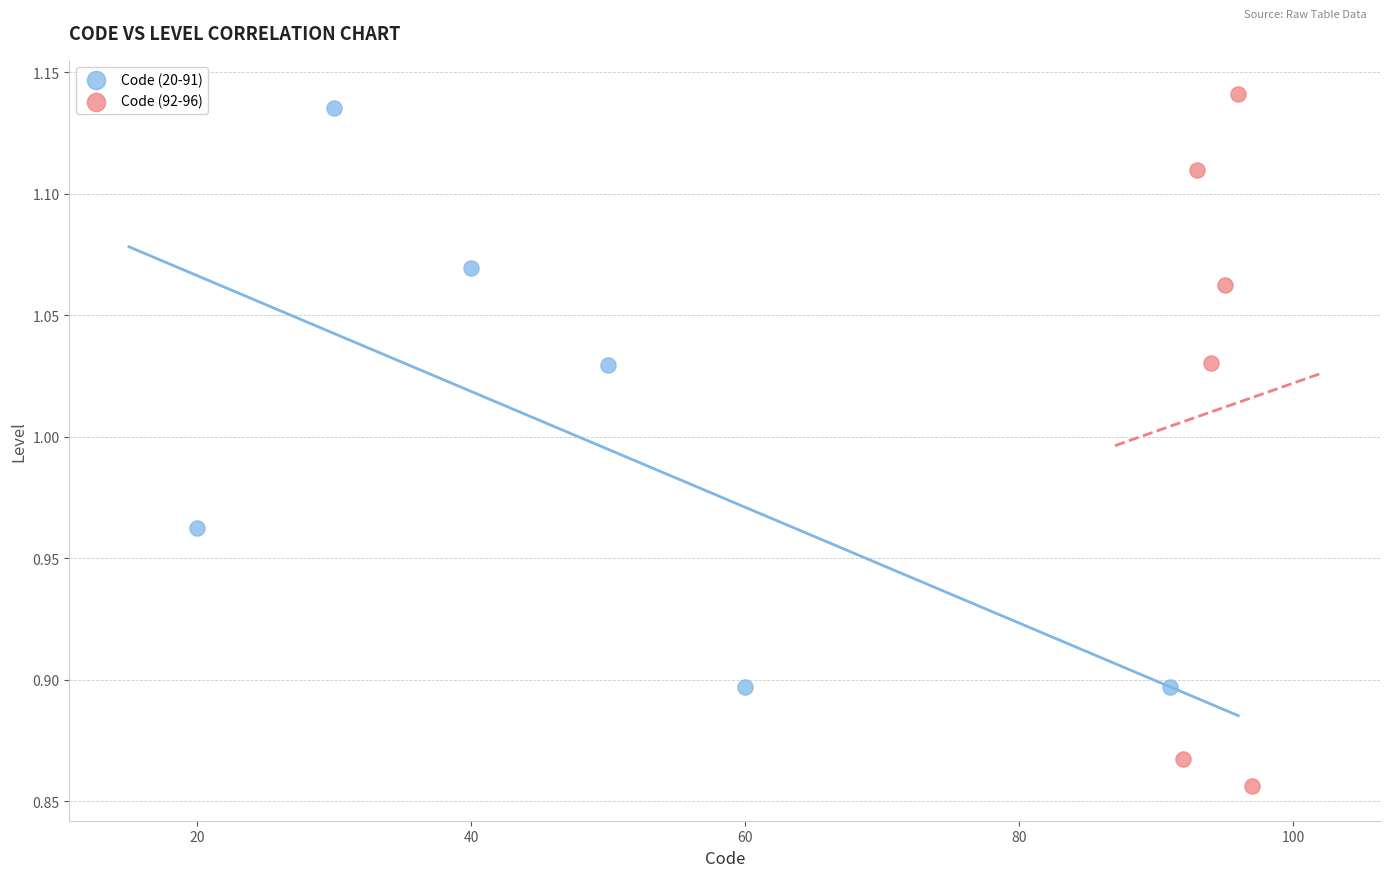

Which series has the widest spread of Y values?

Code (92-96)